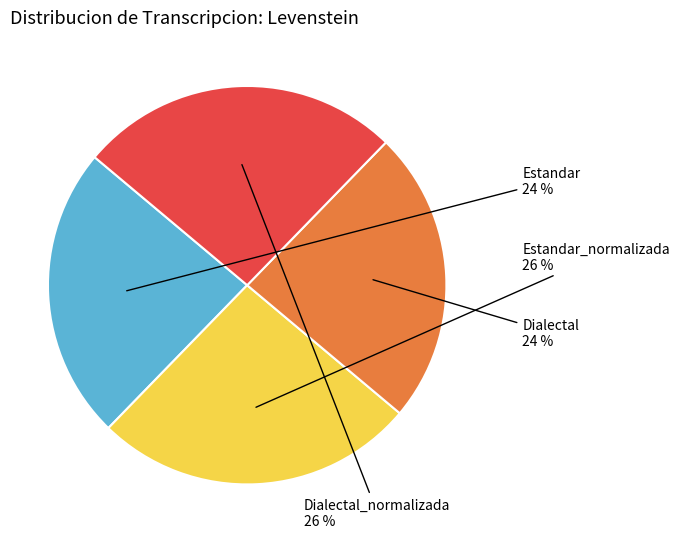

Is there any slice that represents more than half of the pie?

No